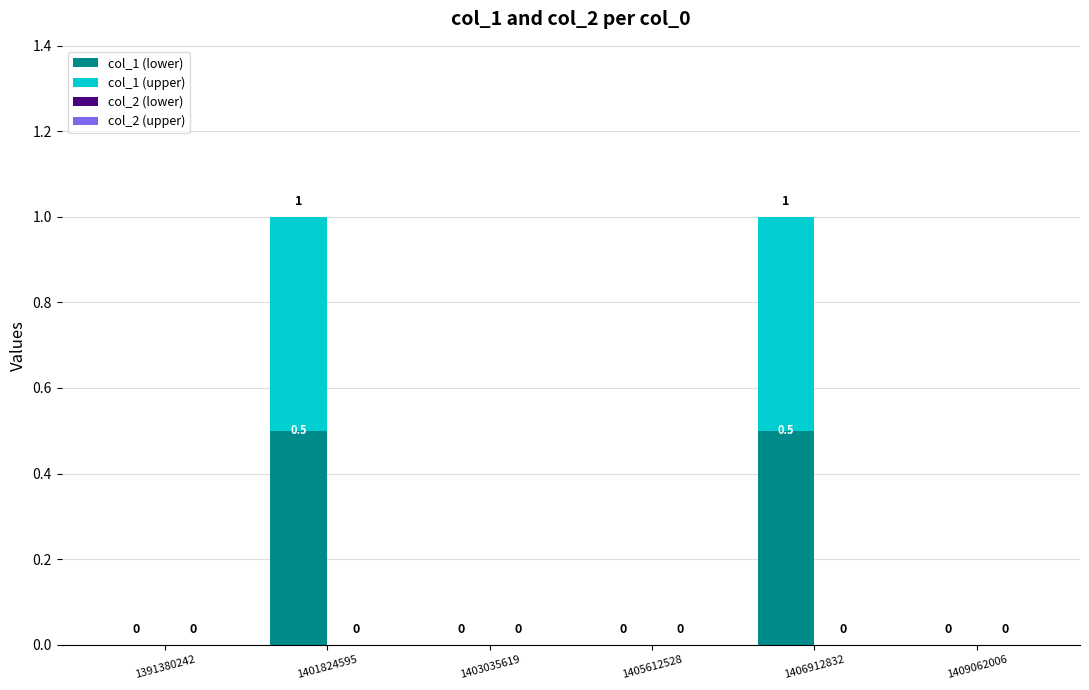

Reading left to right, transcribe the values for col_1 (lower).

1391380242=0.0	1401824595=0.5	1403035619=0.0	1405612528=0.0	1406912832=0.5	1409062006=0.0